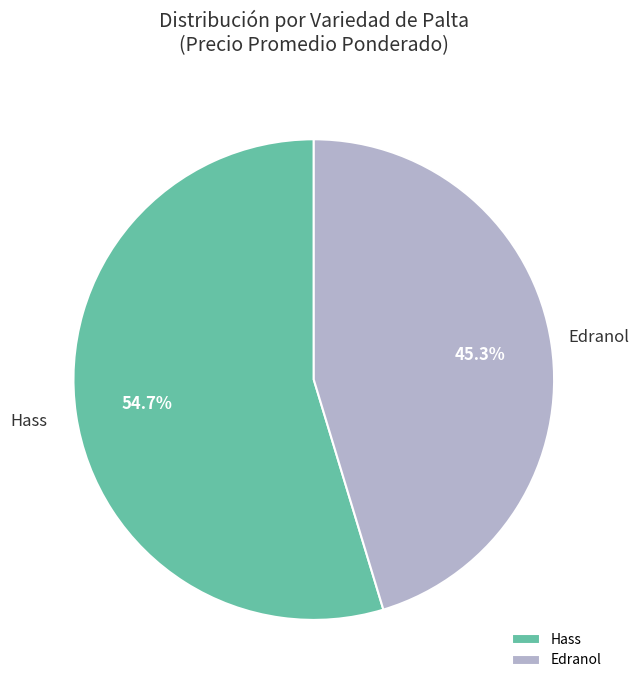

To the nearest percent, what percentage of the pie is Hass?

55%